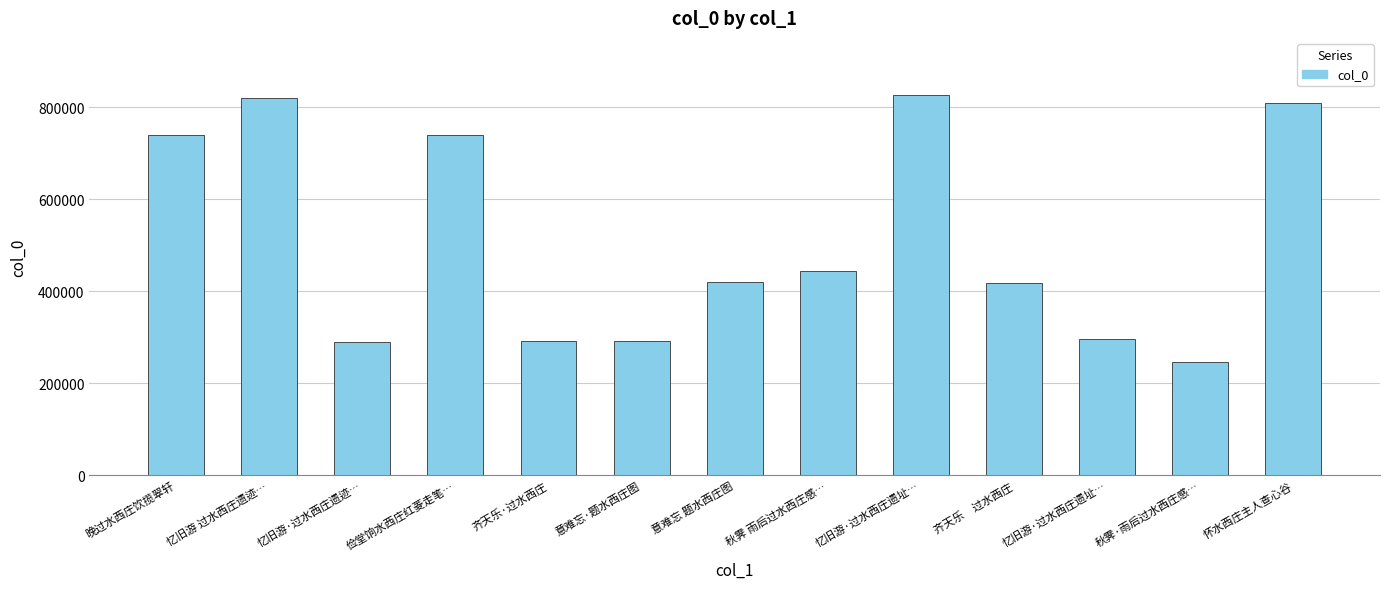

At which category does the chart reach its peak across all series?

忆旧游·过水西庄遗址…